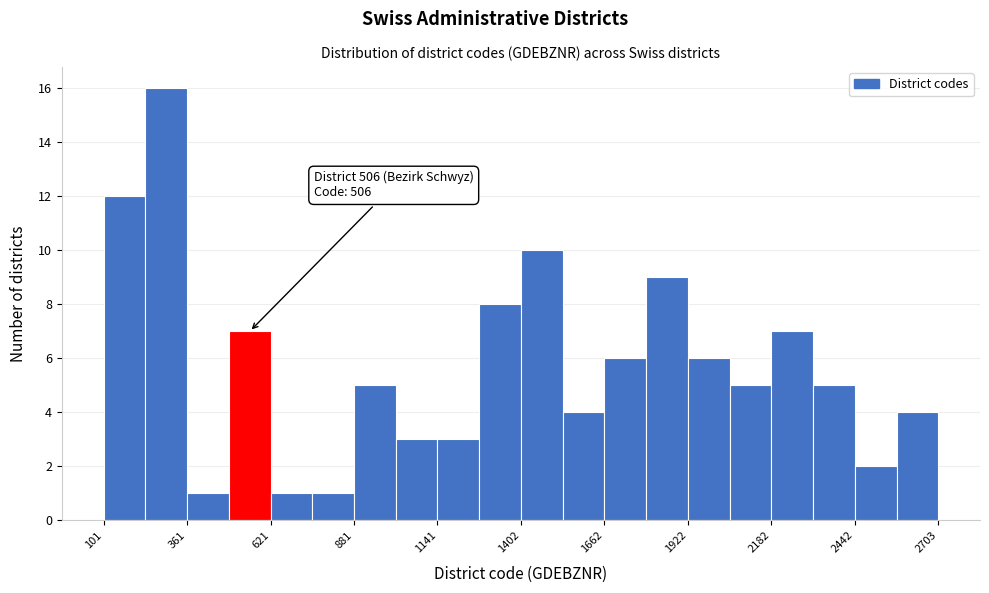

Read against the x-axis, roughly where is the centre of the tallest bar?

300